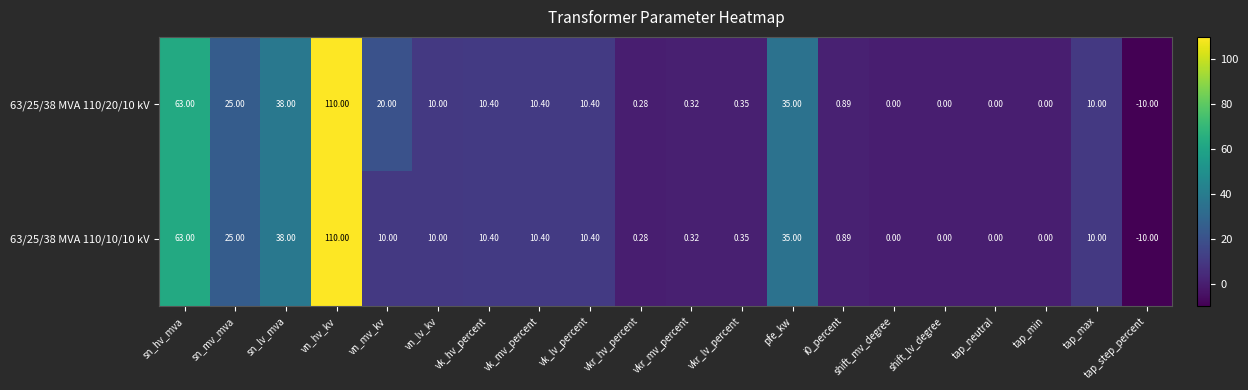

Which category has the highest value in the 63/25/38 MVA 110/10/10 kV series?

vn_hv_kv